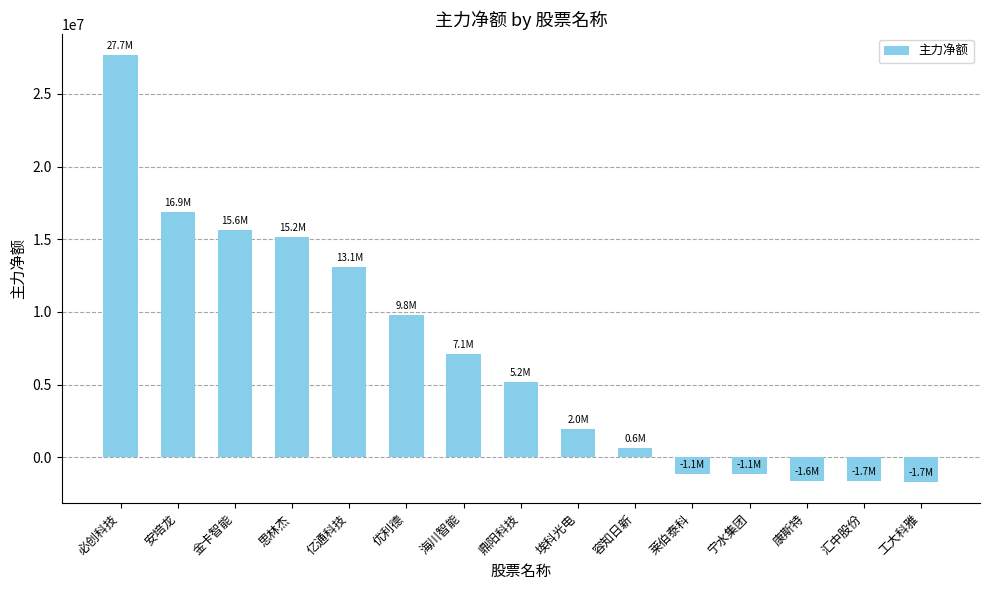

What is the change in value from 安培龙 to 康斯特?

-18538832